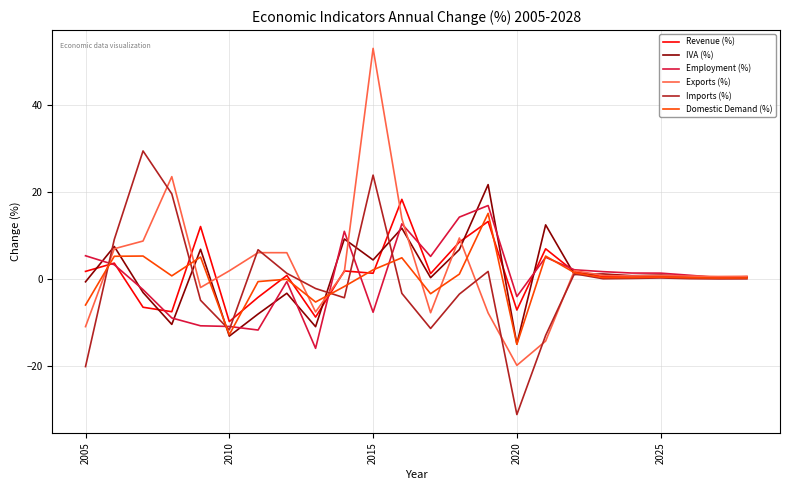

How many lines are shown in the chart?

6